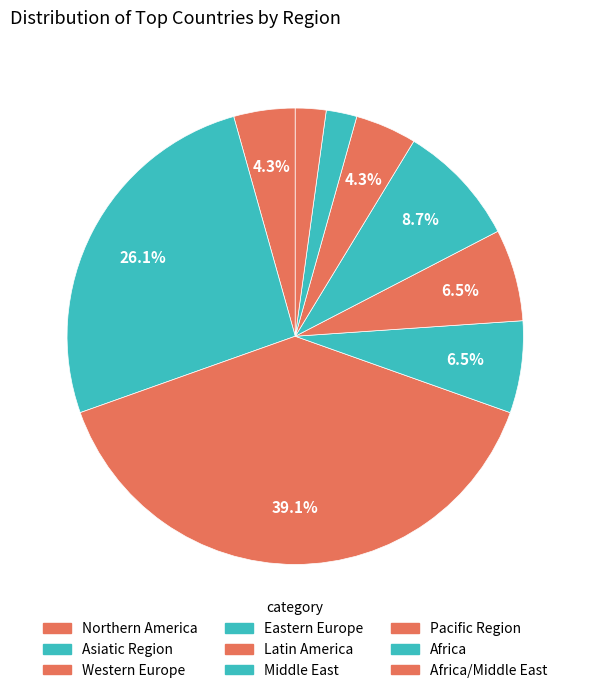

What is the ratio of the value at Africa/Middle East to the value at Latin America?

0.3